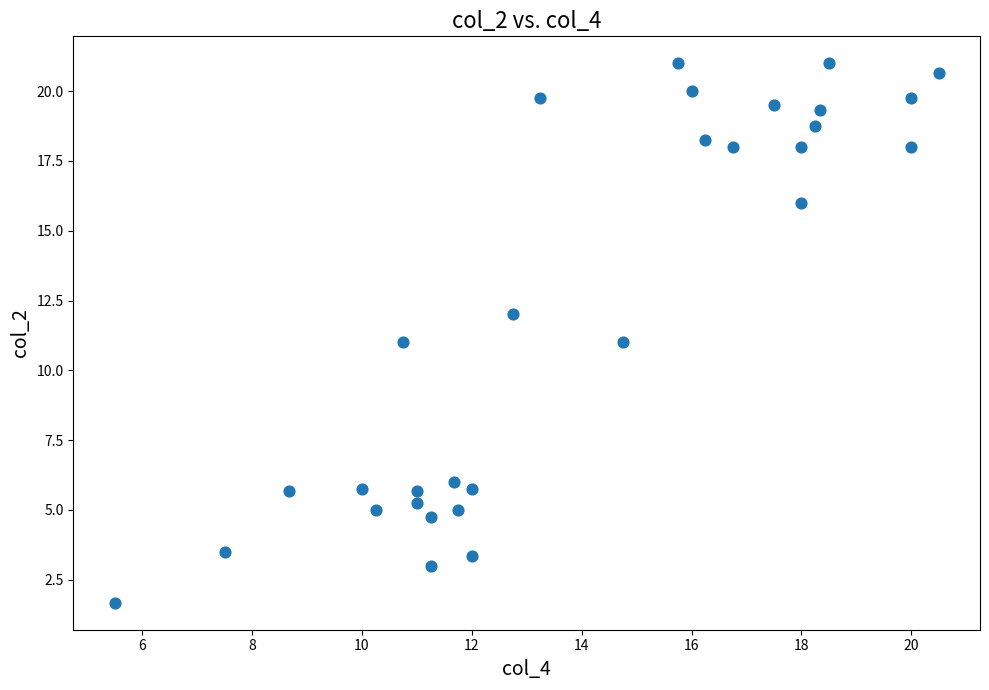

What is the range of Y values (max minus min)?

19.3